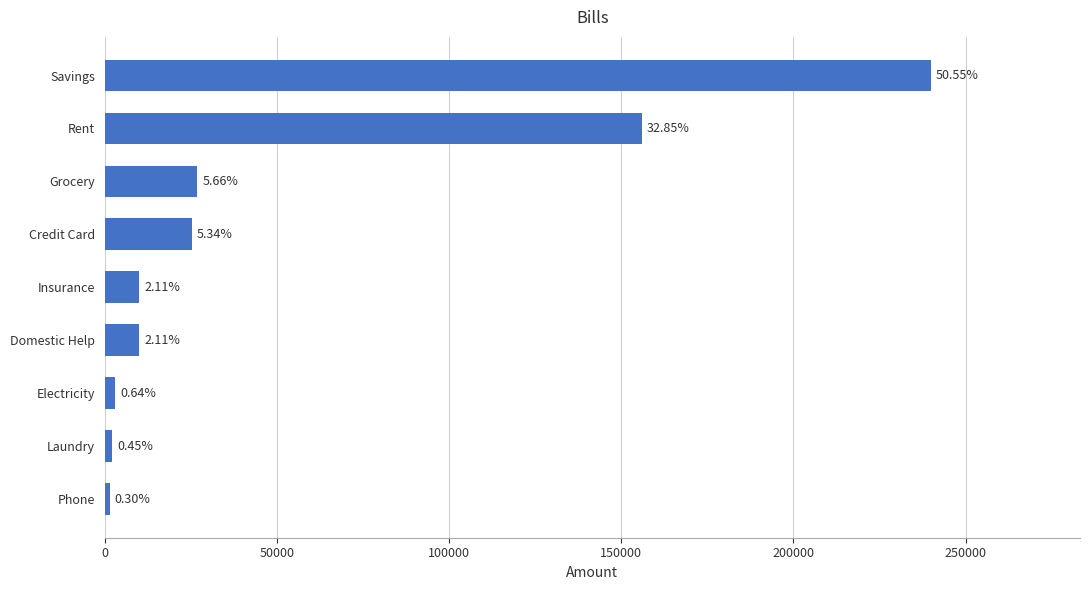

Does the chart contain any negative values?

No